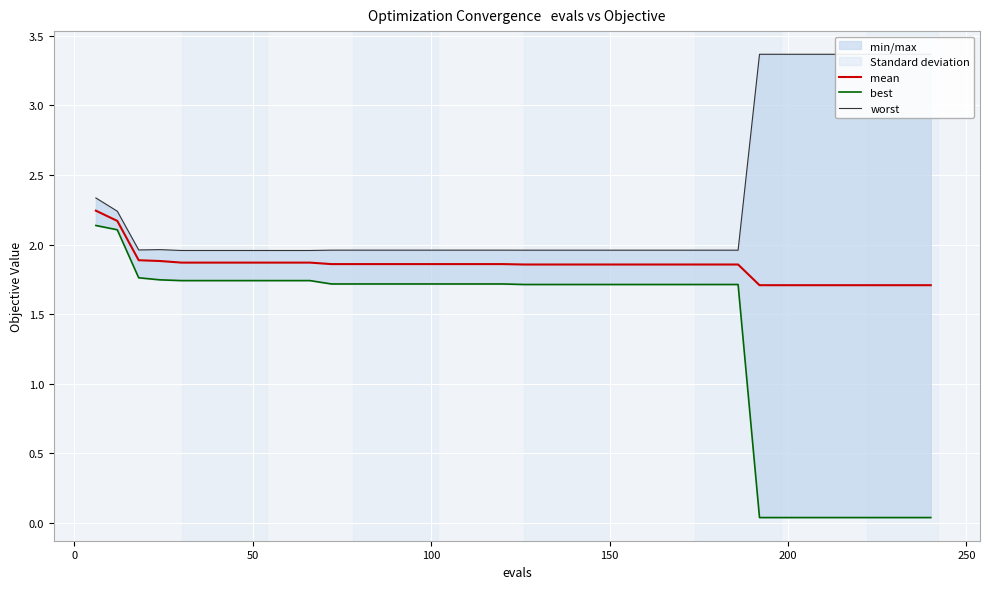

What is the difference between the maximum and minimum values in the mean series?

0.5